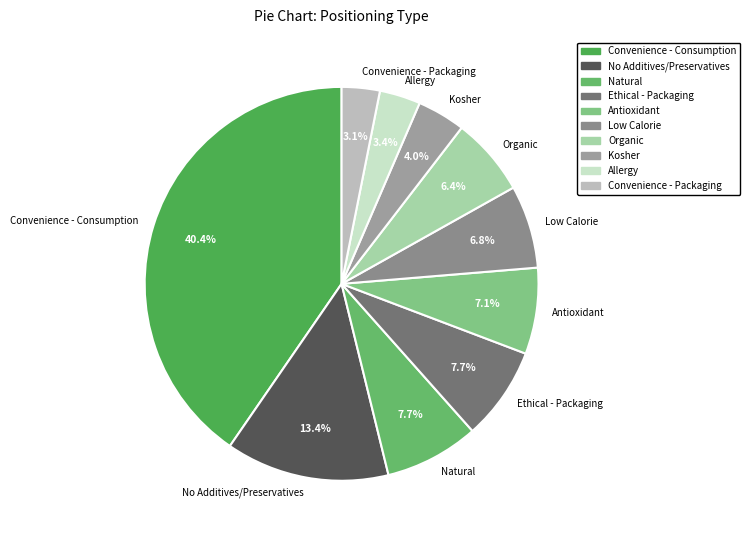

Is the sum of Allergy and Antioxidant greater than half?

No